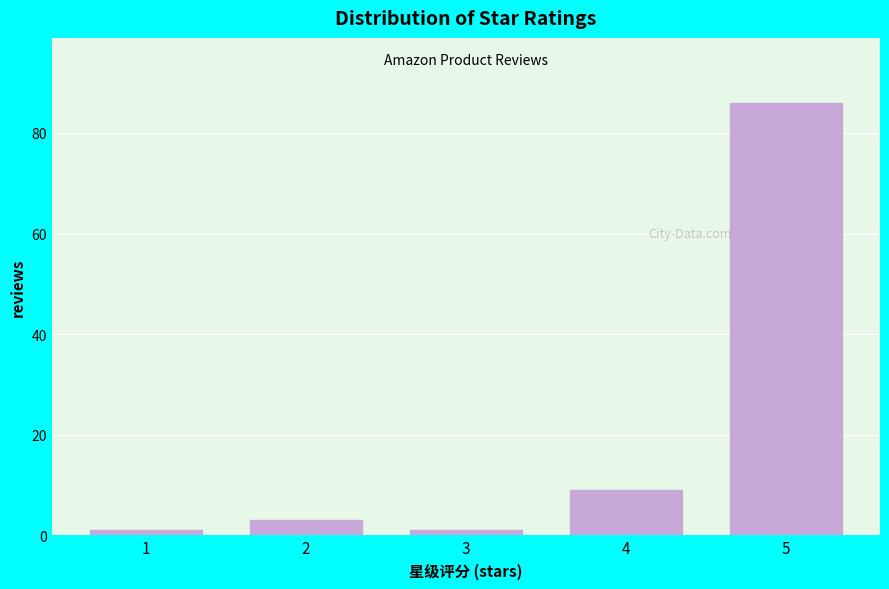

Reading left to right, list all the values displayed in this chart.

1=1	2=3	3=1	4=9	5=86